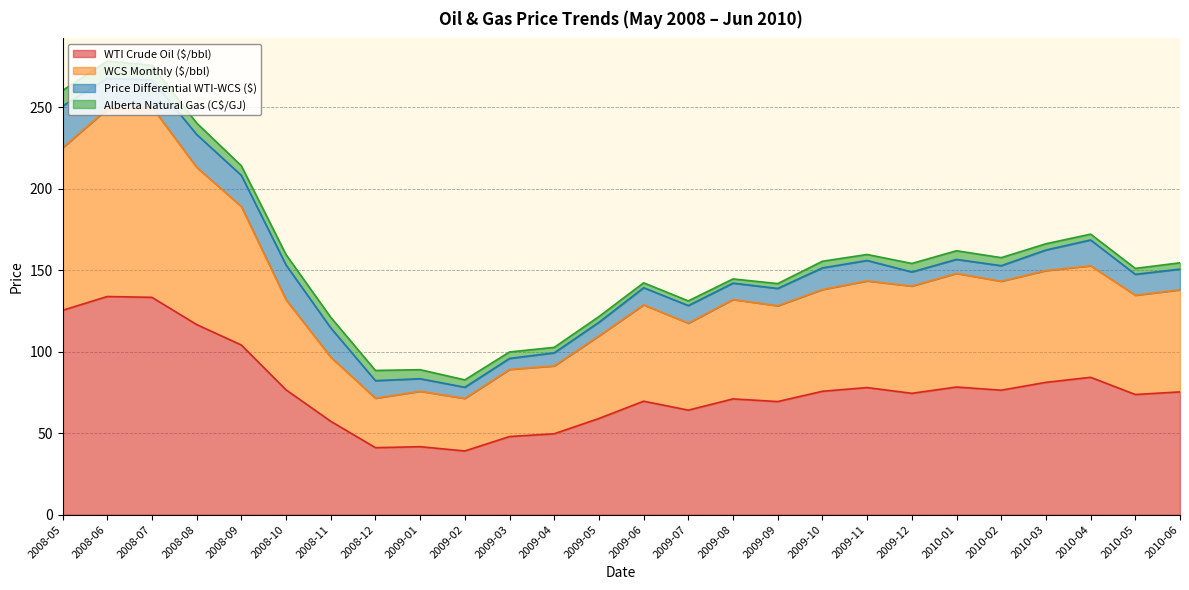

Does the chart have visible grid lines?

Yes